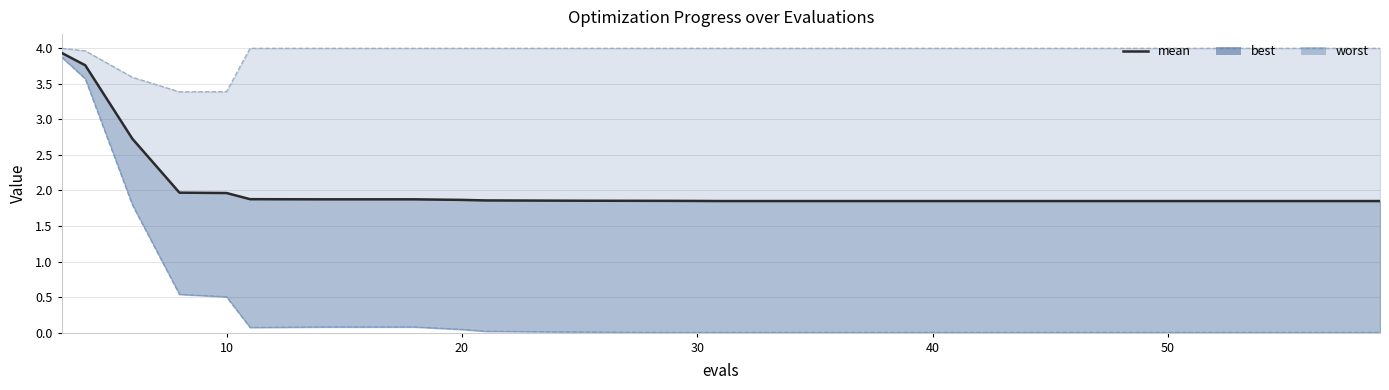

True or false: the data shows 2.9 at 9.

False